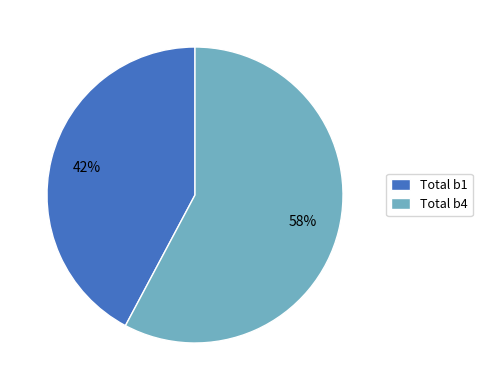

Count the number of slices in the pie.

2